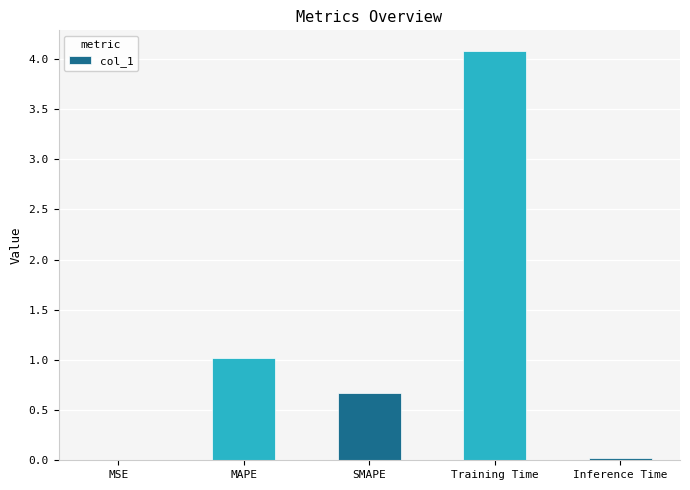

What is the average value?

1.2